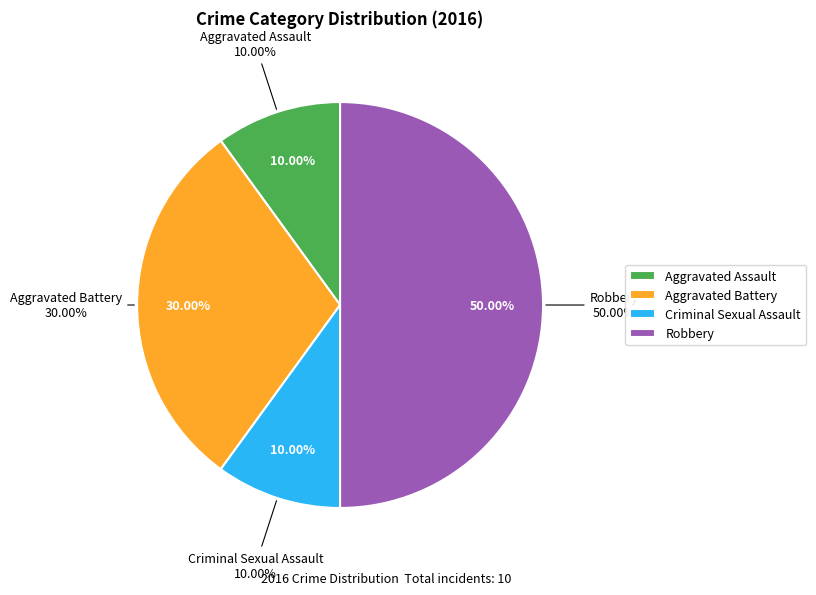

Is there a majority slice in this chart?

No